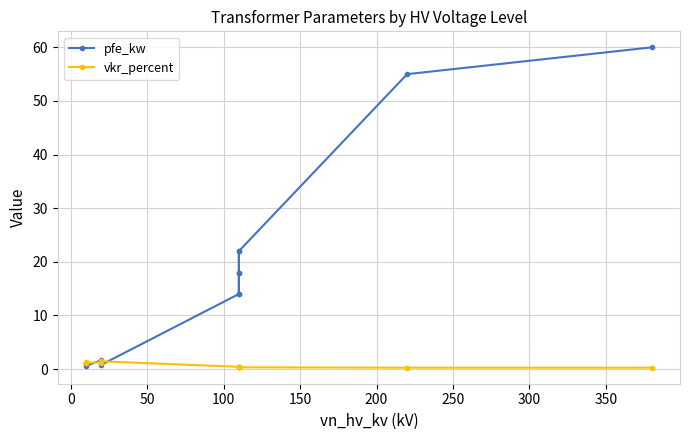

Which series has the largest total across all categories?

pfe_kw